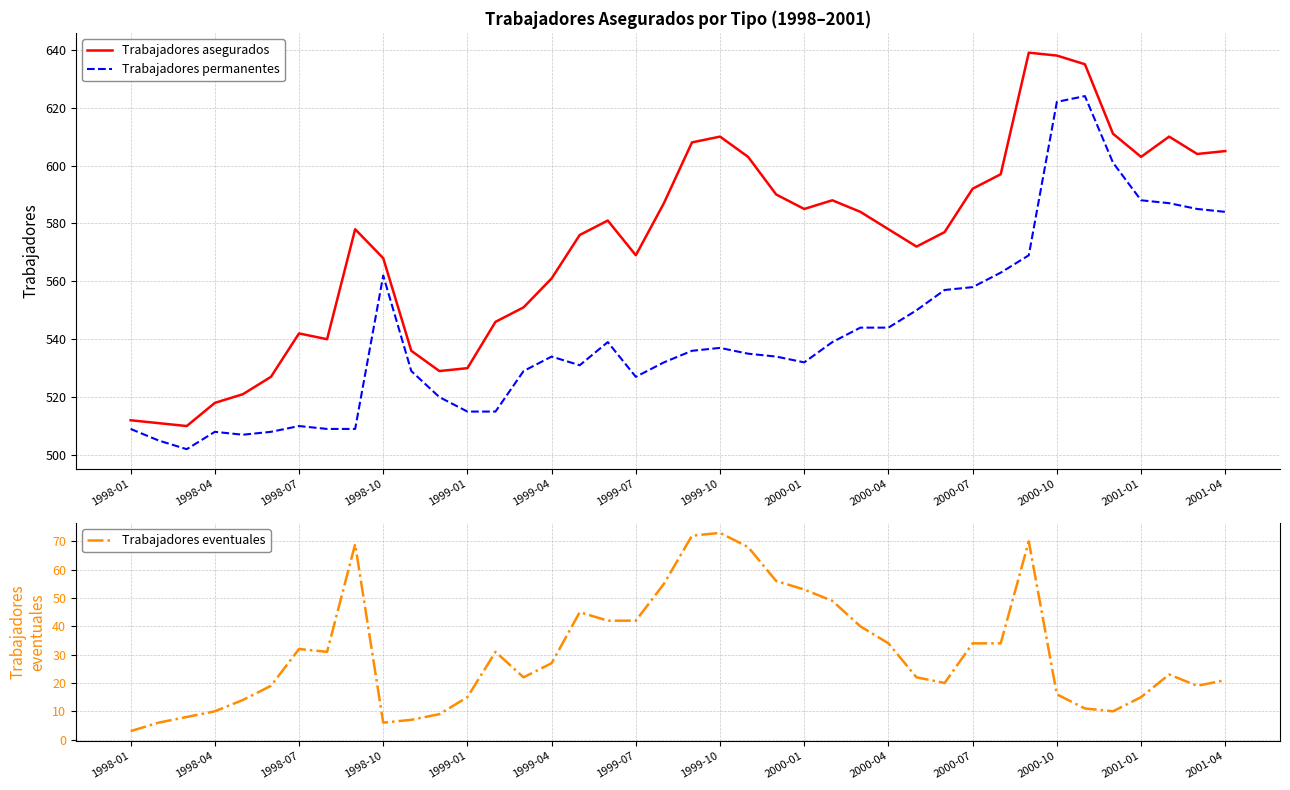

Is the value of Trabajadores asegurados at 1999-10 greater than the value of Trabajadores permanentes at 1998-10?

Yes